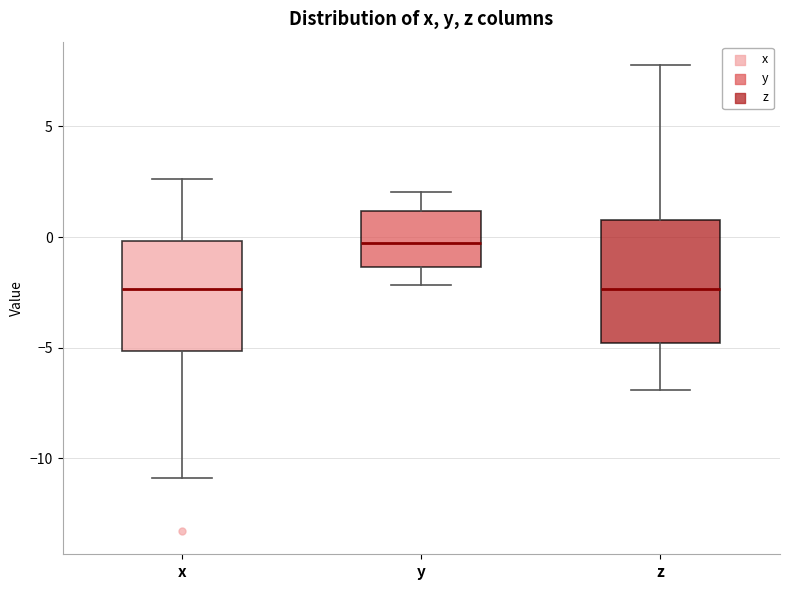

Where does the upper whisker of the box for z end on the y-axis? The values are not printed on the chart, so give them approximately, as read against the axis.

8.0